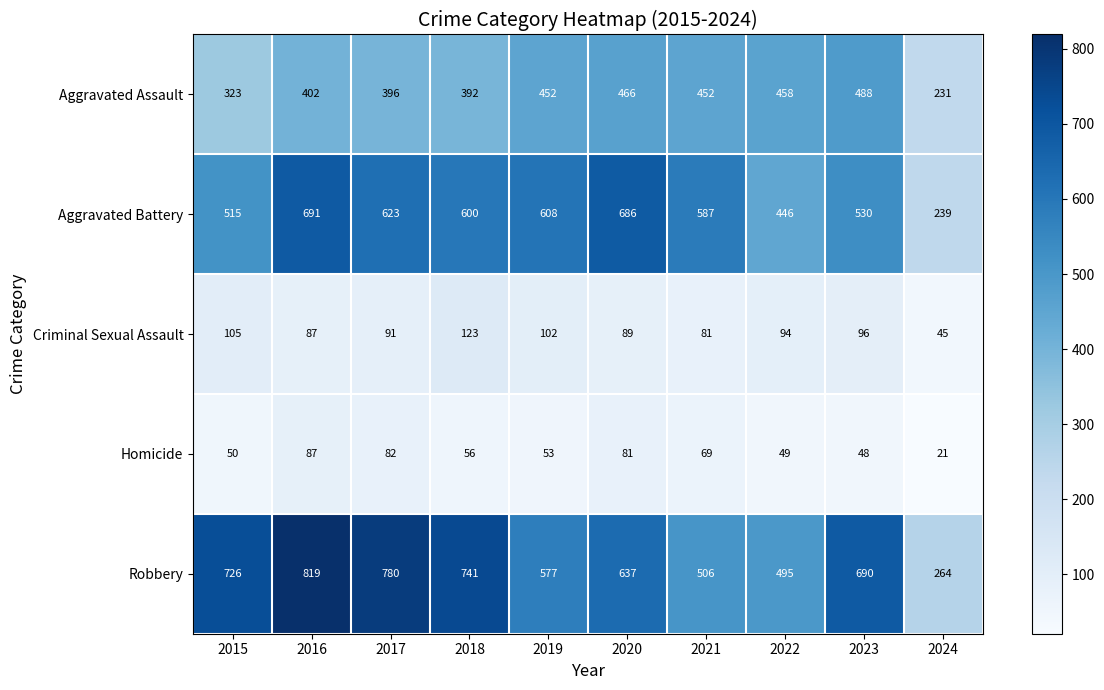

Which category has the highest value across all series?

2016